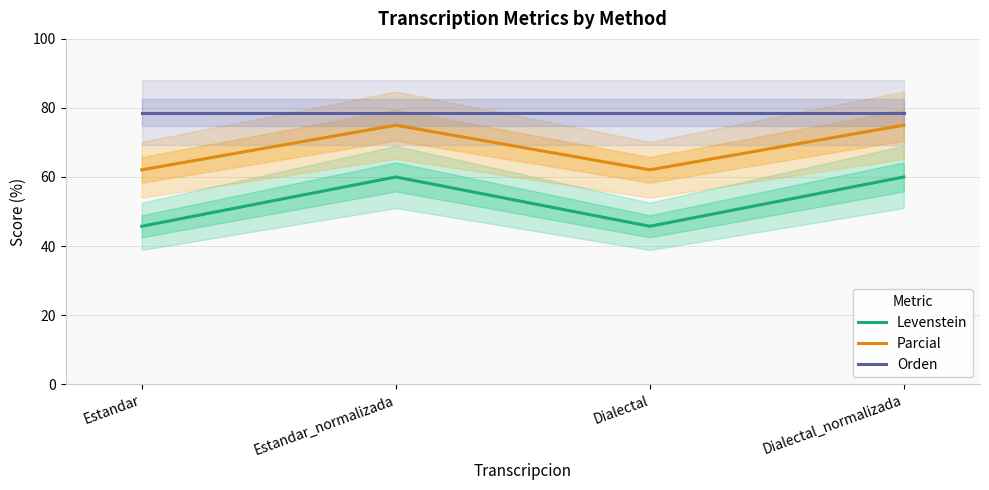

Reading left to right, transcribe all the data shown in this chart.

Levenstein: 45.7	60.0	45.7	60.0
Parcial: 62.1	75.0	62.1	75.0
Orden: 78.6	78.6	78.6	78.6